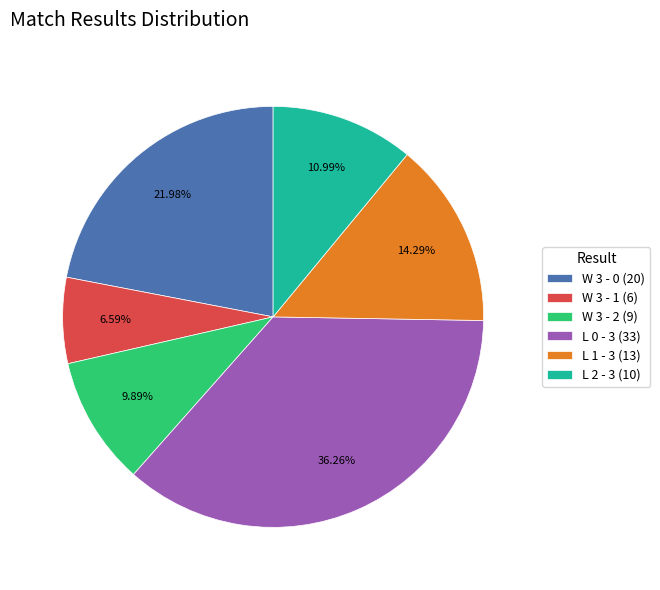

Count the number of slices in the pie.

6